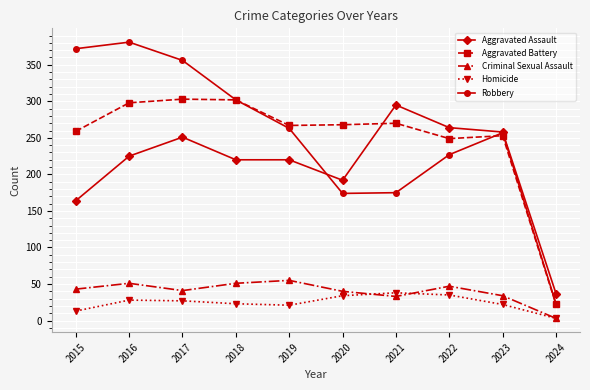

Rank the series by their maximum value, from lowest to highest.

Homicide, Criminal Sexual Assault, Aggravated Assault, Aggravated Battery, Robbery